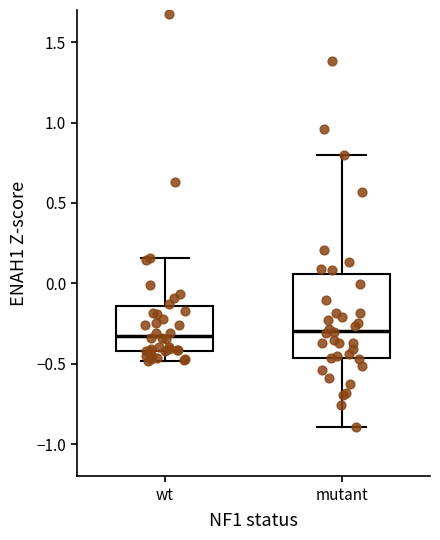

Which box is the tallest, from its lower edge to its upper edge?

mutant